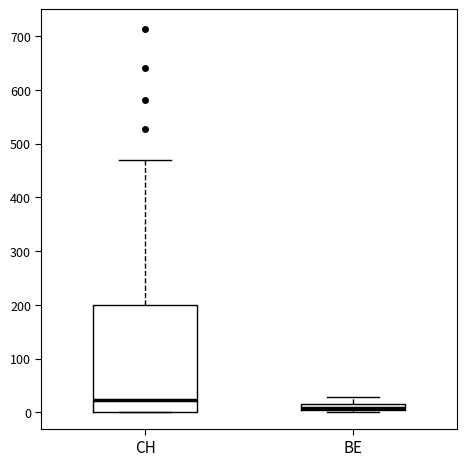

Which box is the tallest, from its lower edge to its upper edge?

CH